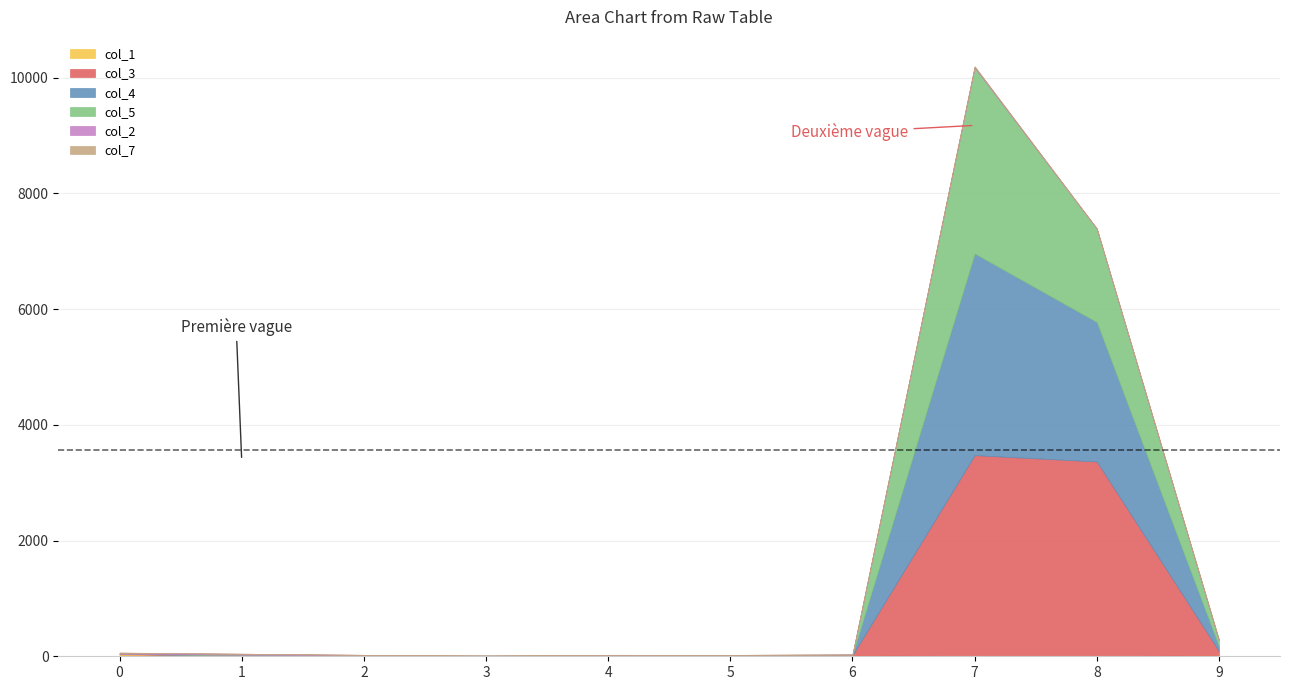

Which category has the lowest value across all series?

4